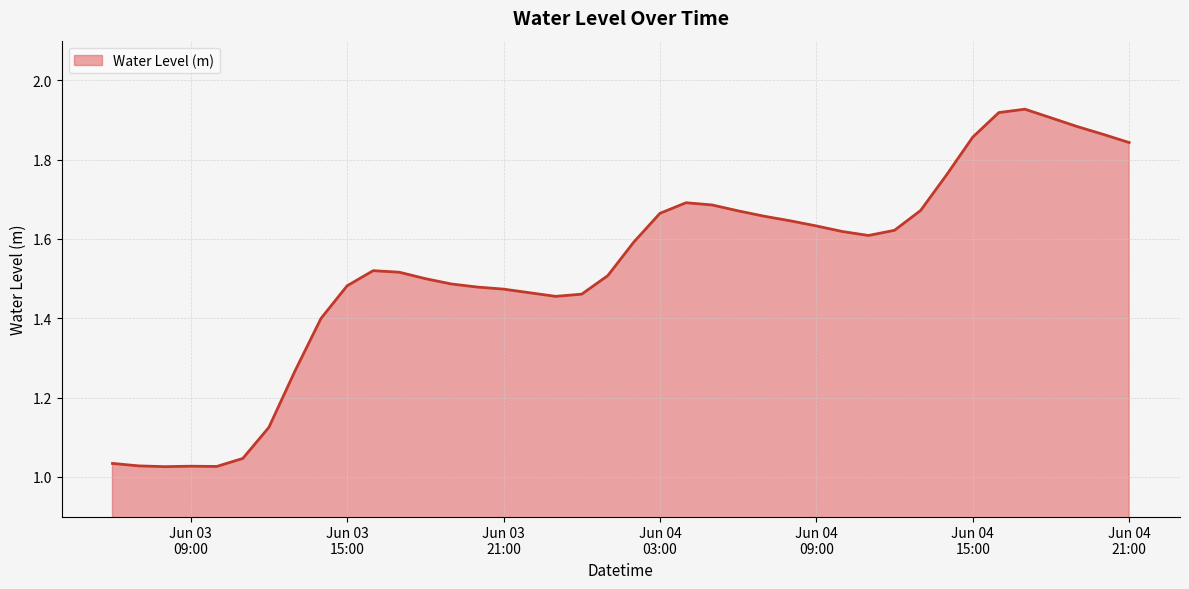

What is the difference between the maximum and minimum values?

0.9